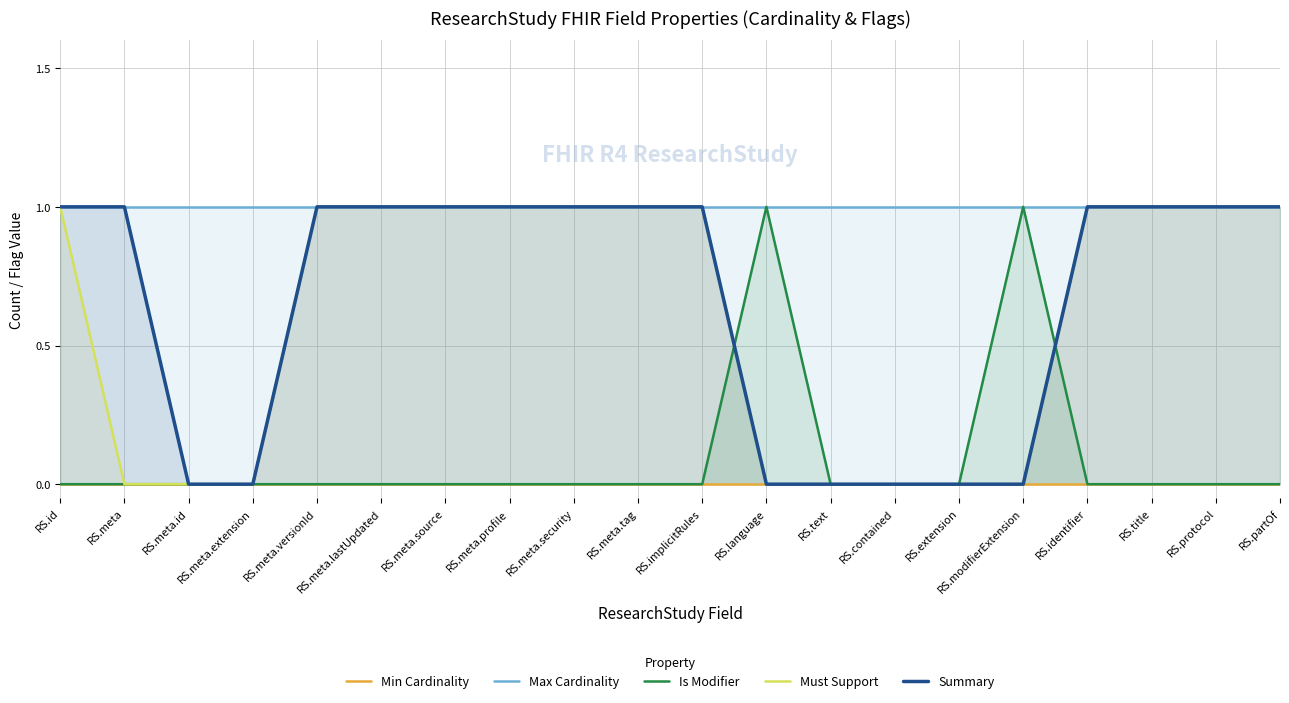

What is the sum of all Is Modifier values?

2